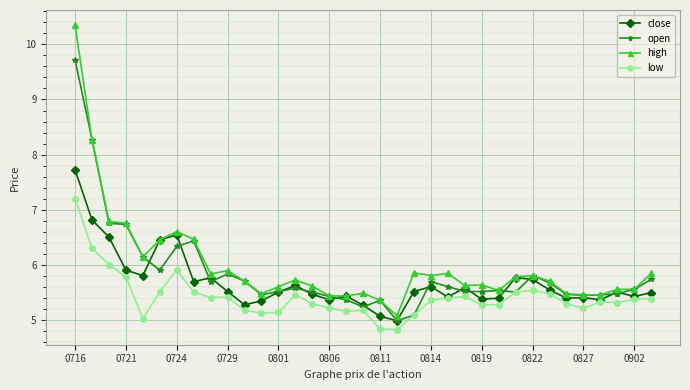

What is the value of the close point at the 8th from the left?

5.7